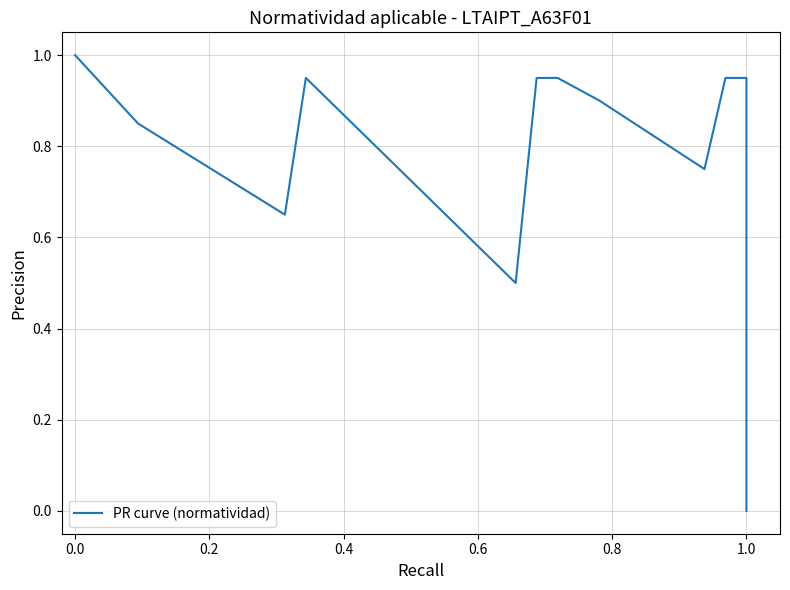

True or false: the data has more than 0 interior local peaks.

True